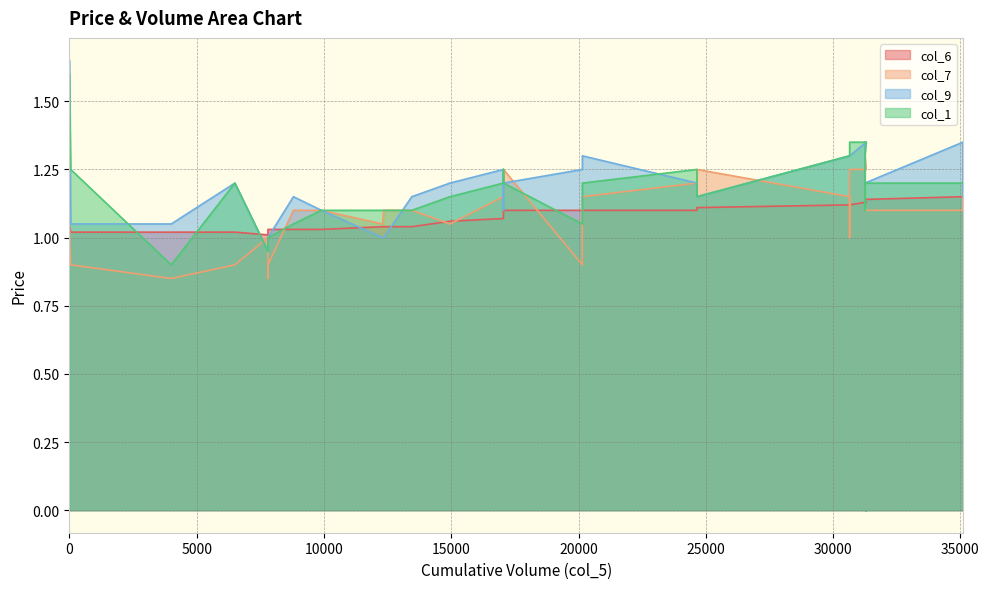

Where is col_1 nearest to the value 1?

7800